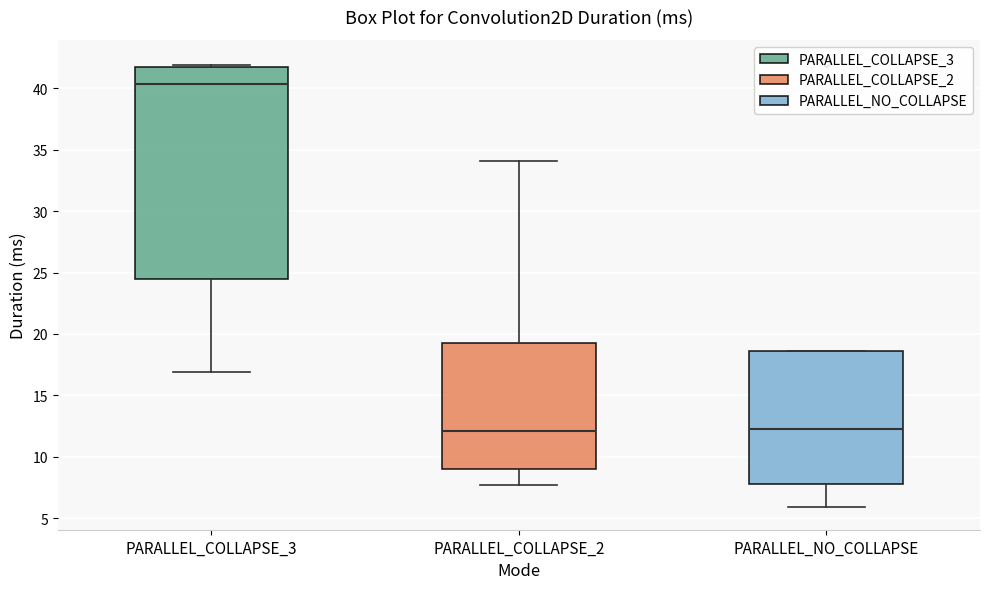

Reading left to right, transcribe this box plot: for each box, give where its median line is, the range the box spans, and where its two whiskers end, as read against the y-axis. The values are not printed on the chart, so give them approximately, as read against the axis.

PARALLEL_COLLAPSE_3: median 40.5, box 24.5 to 42.0, whiskers 17.0 to 42.0 (just above the box's upper edge)
PARALLEL_COLLAPSE_2: median 12.0, box 9.0 to 19.0, whiskers 7.5 to 34.0
PARALLEL_NO_COLLAPSE: median 12.0, box 8.0 to 18.5, whiskers 6.0 to 18.5